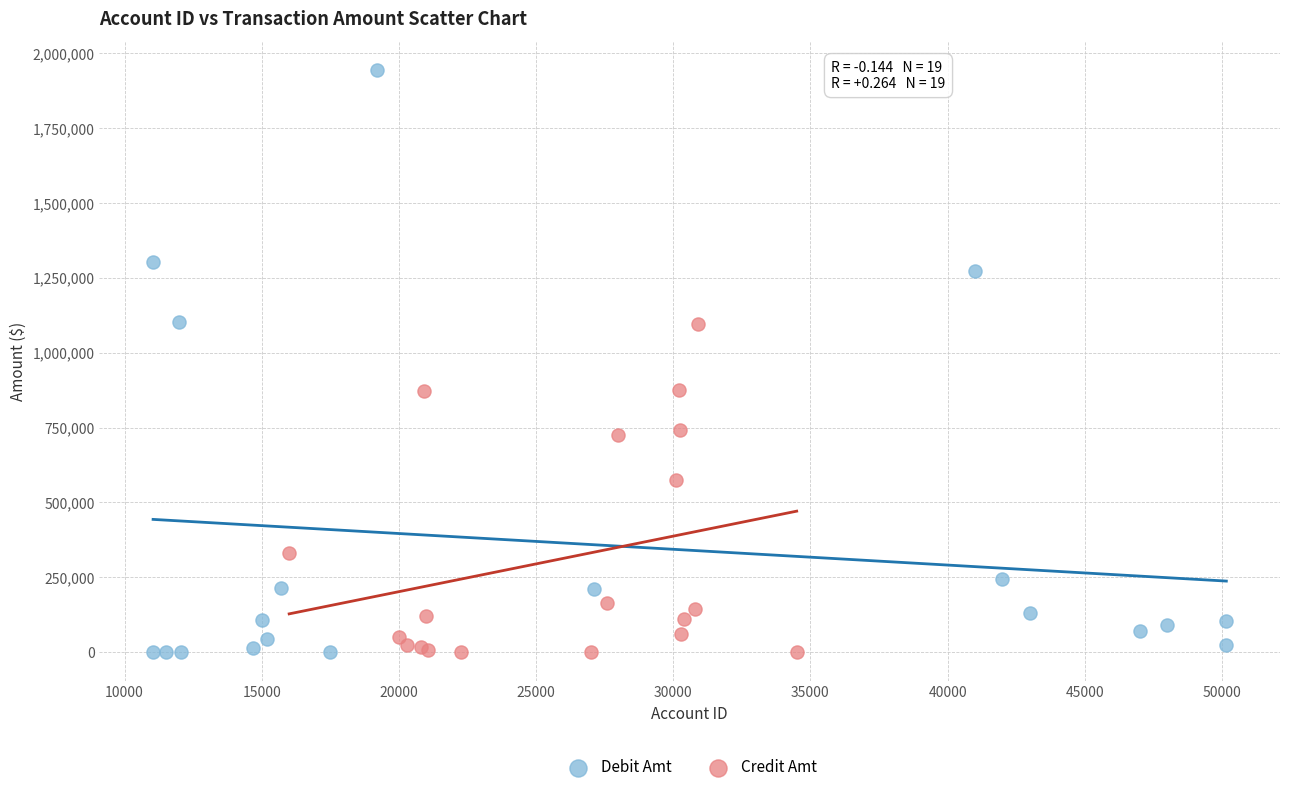

Which series has the widest spread of Y values?

Debit Amt